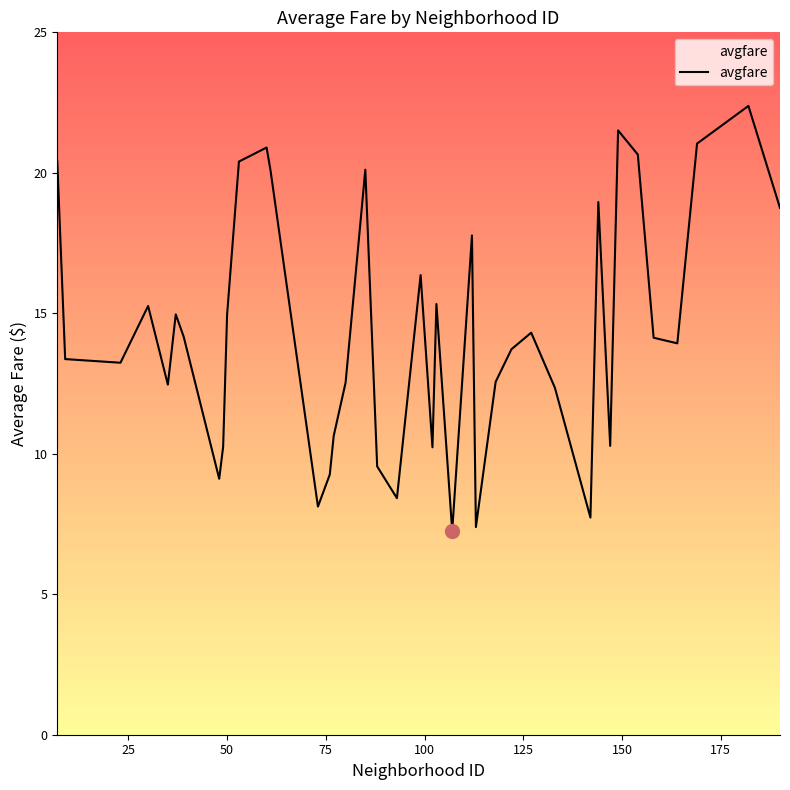

What is the greatest value displayed?

22.4